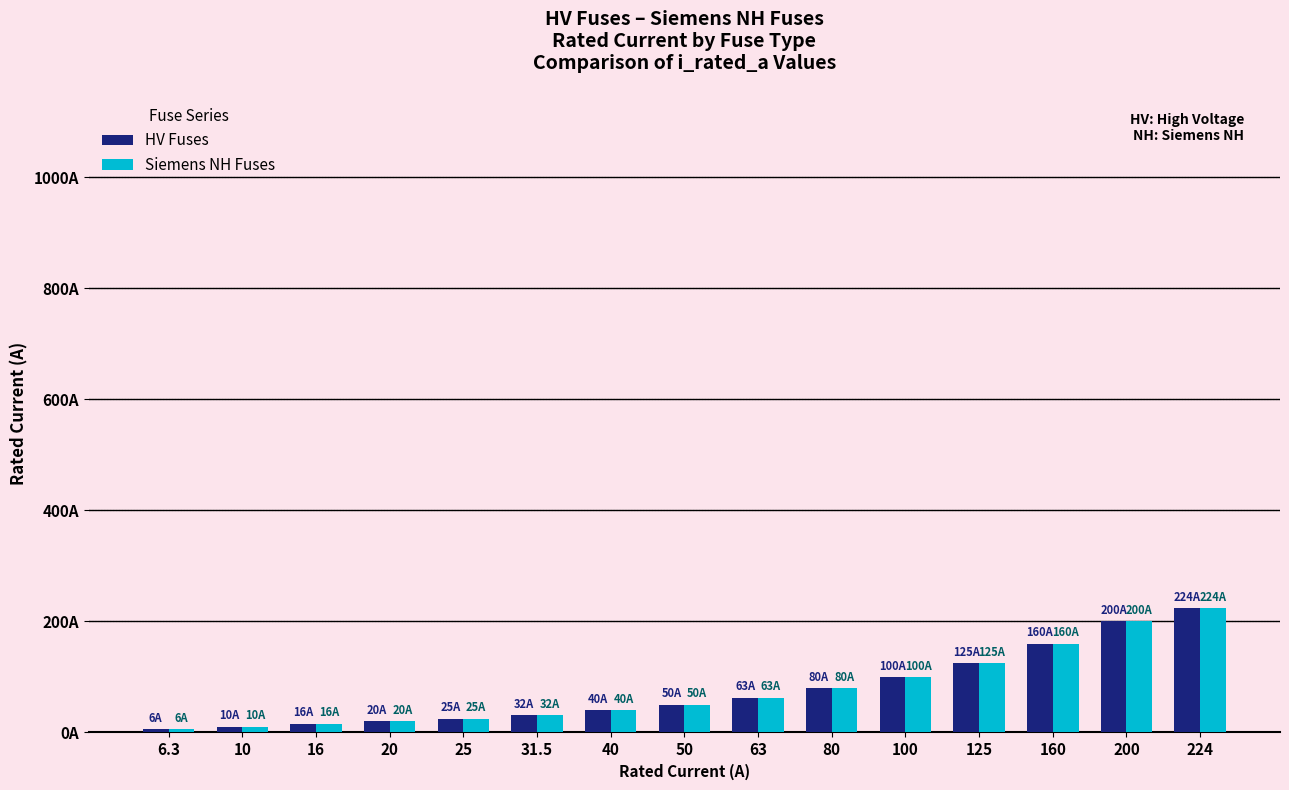

Is it true that Siemens NH Fuses equals 108.1 at 63?

False